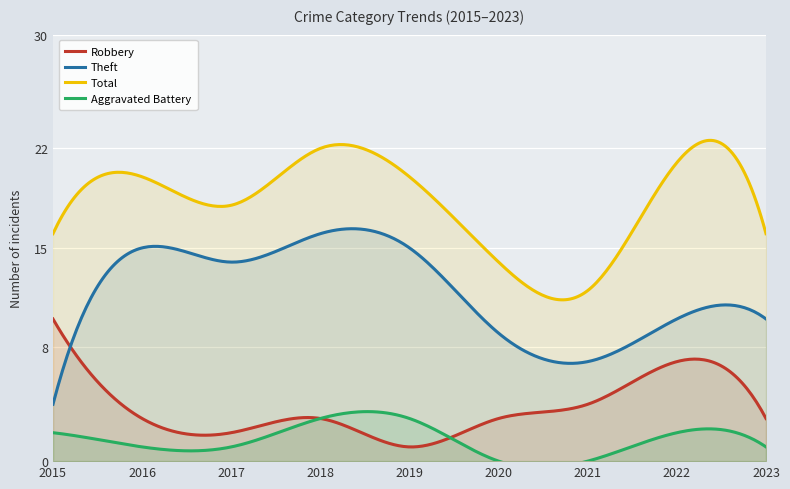

Rank the series at 2022 from highest to lowest value.

Total, Theft, Robbery, Aggravated Battery